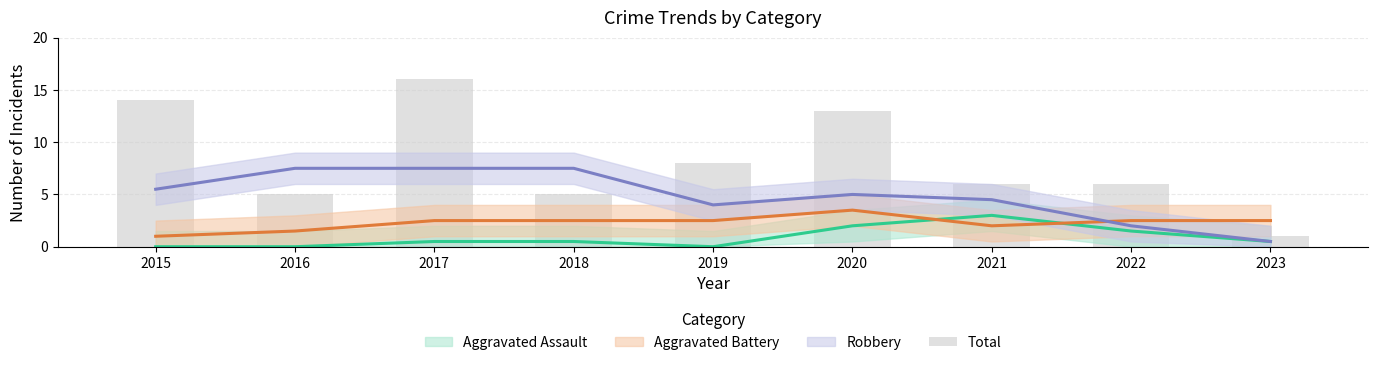

What is the average value?

8